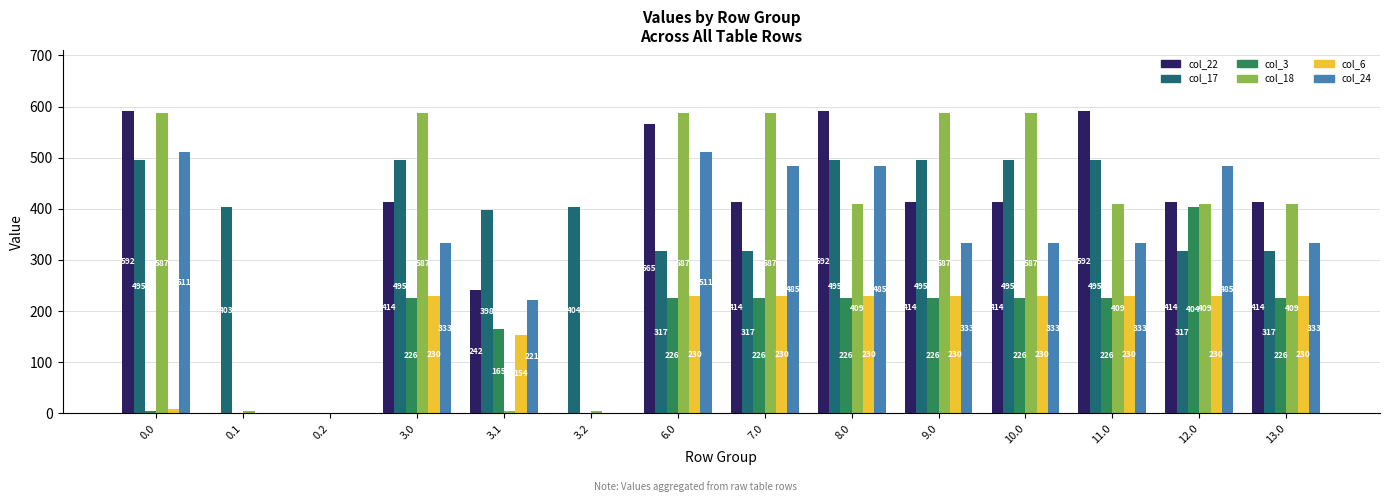

True or false: col_24 has a value of 333.3 at 3.0.

True